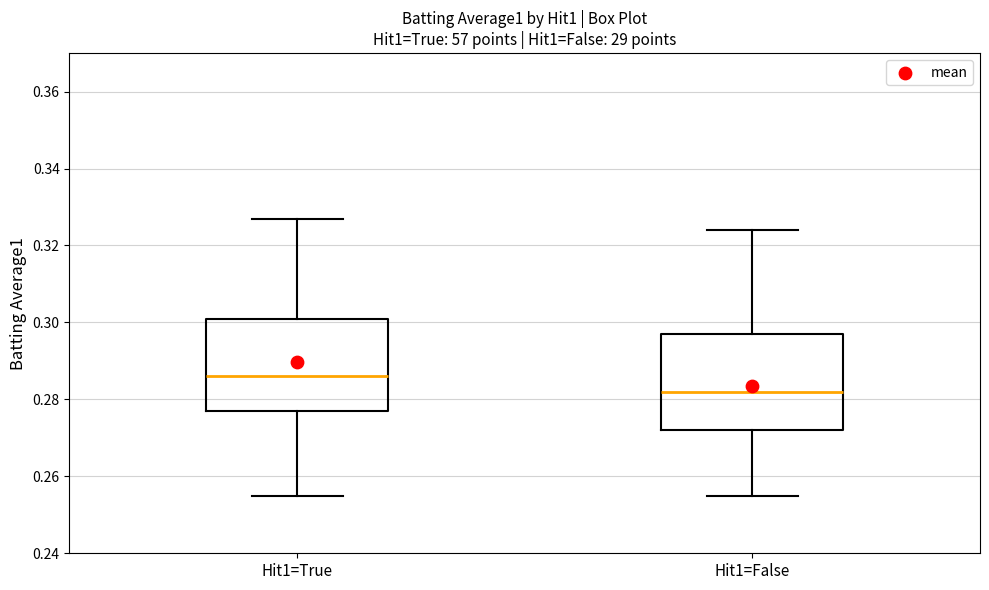

Reading left to right, transcribe this box plot: for each box, give where its median line is, the range the box spans, and where its two whiskers end, as read against the y-axis. The values are not printed on the chart, so give them approximately, as read against the axis.

Hit1=True: median 0.286, box 0.278 to 0.302, whiskers 0.256 to 0.328
Hit1=False: median 0.282, box 0.272 to 0.298, whiskers 0.256 to 0.324